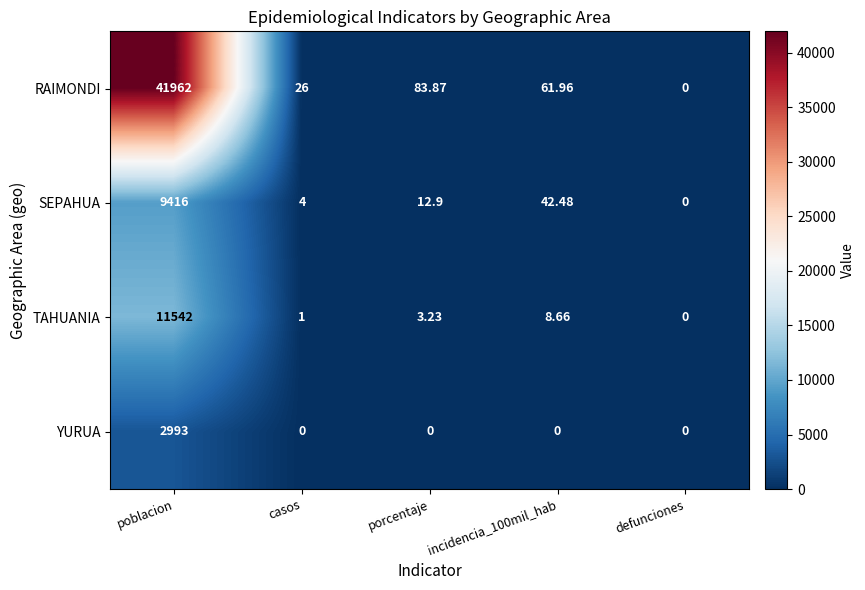

Is the value of SEPAHUA at poblacion greater than the value of TAHUANIA at poblacion?

No